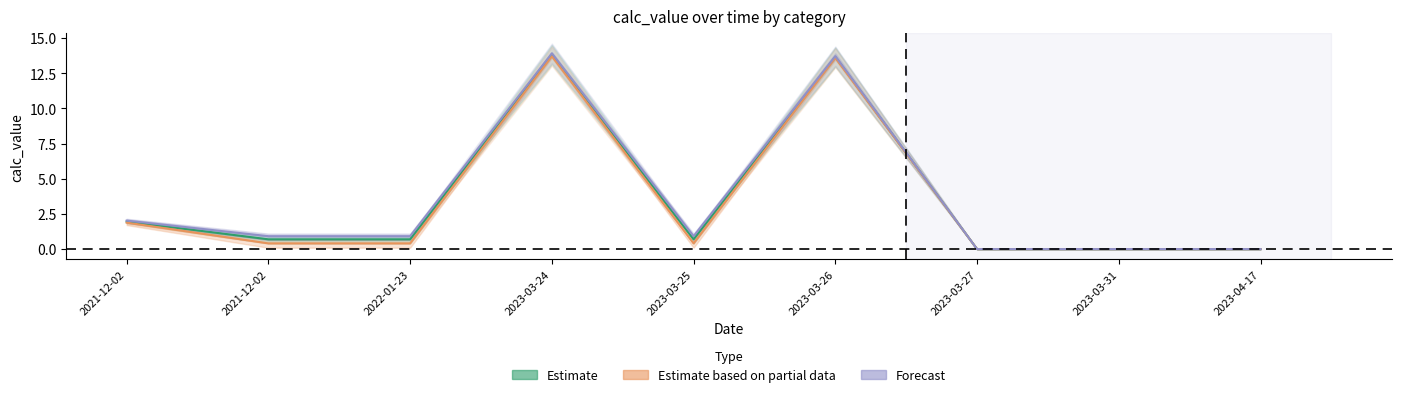

How many interior local valleys does the Estimate series have?

1